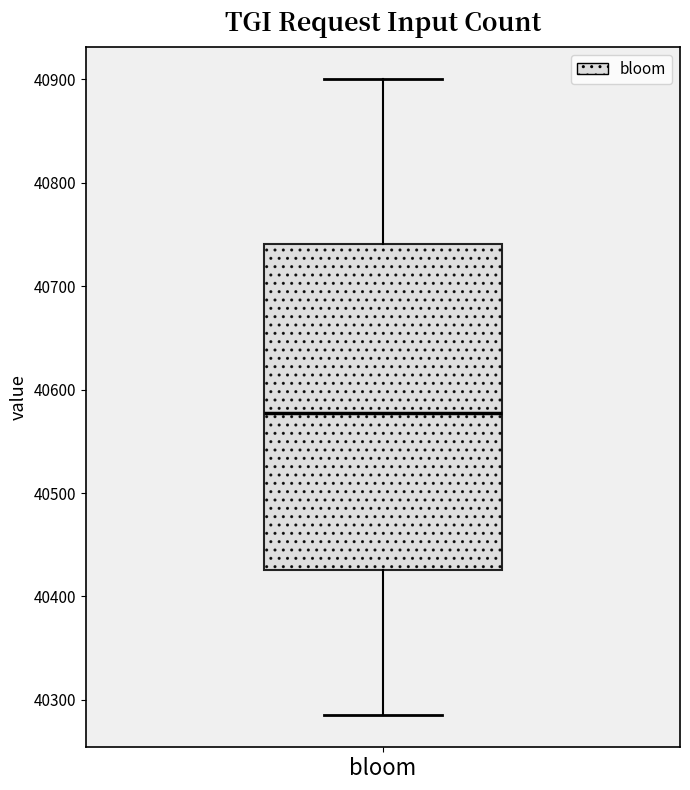

Transcribe this box plot: give where the median line is, the range the box spans, and where the two whiskers end, as read against the y-axis. The values are not printed on the chart, so give them approximately, as read against the axis.

median 40580, box 40430 to 40740, whiskers 40290 to 40900